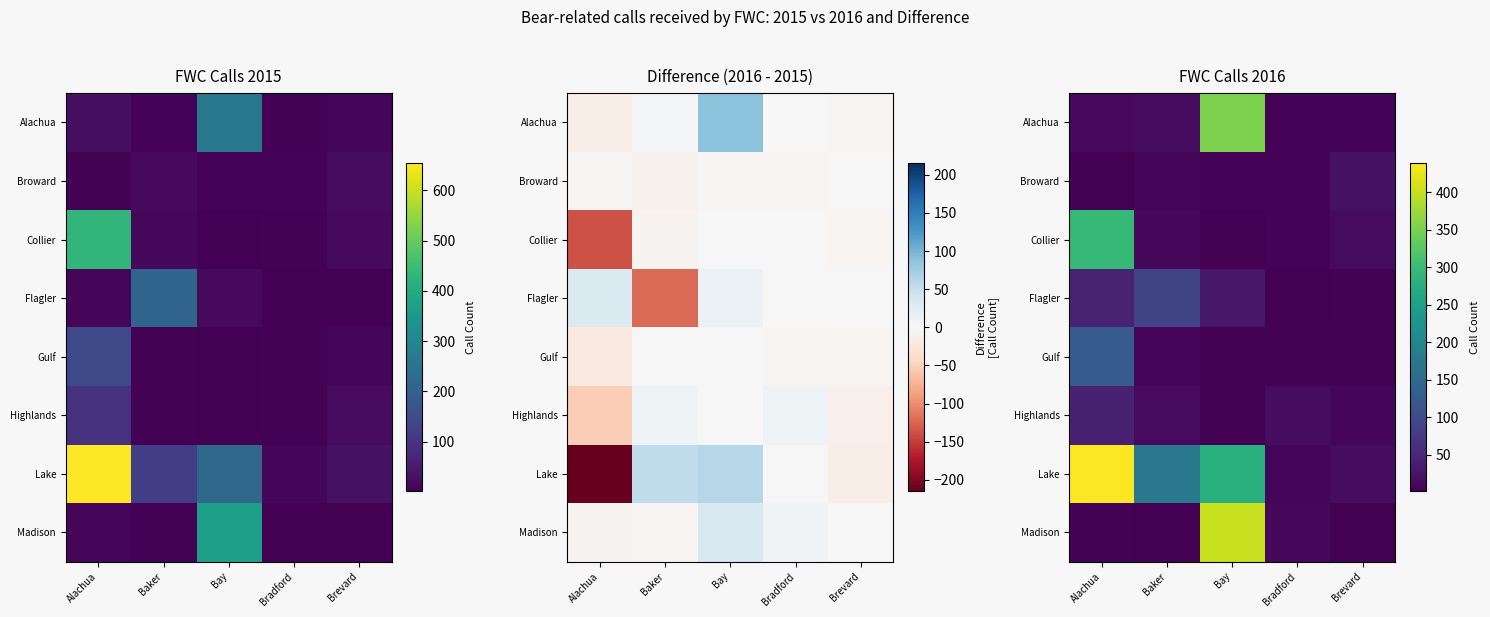

Rank the series by their maximum value, from lowest to highest.

Broward, Highlands, Flagler, Gulf, Collier, Alachua, Madison, Lake